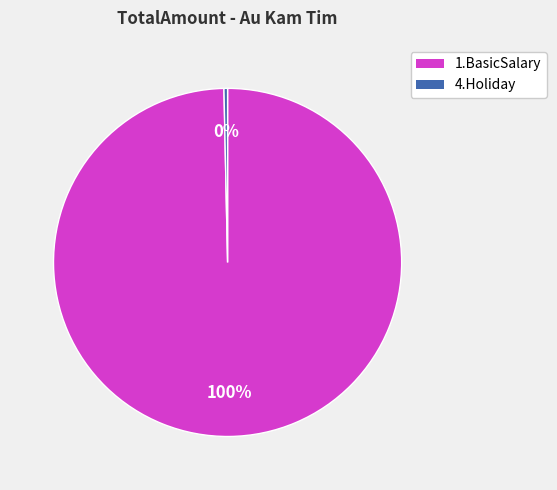

Count the number of slices in the pie.

2